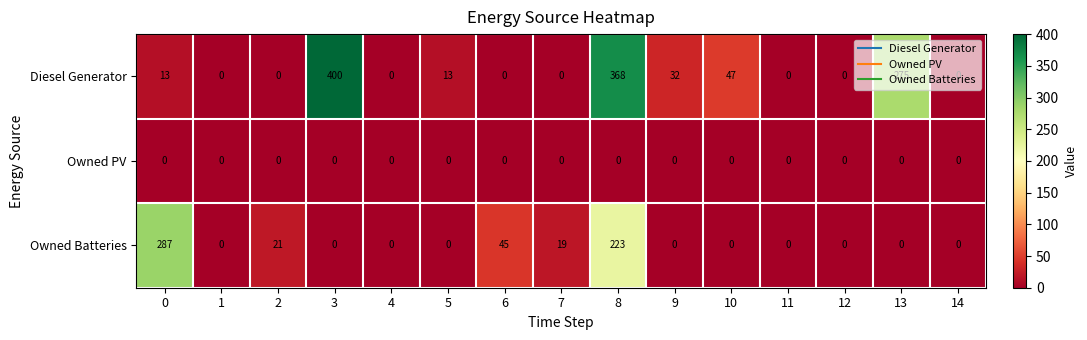

Which series changed the most between 2 and 8?

Diesel Generator